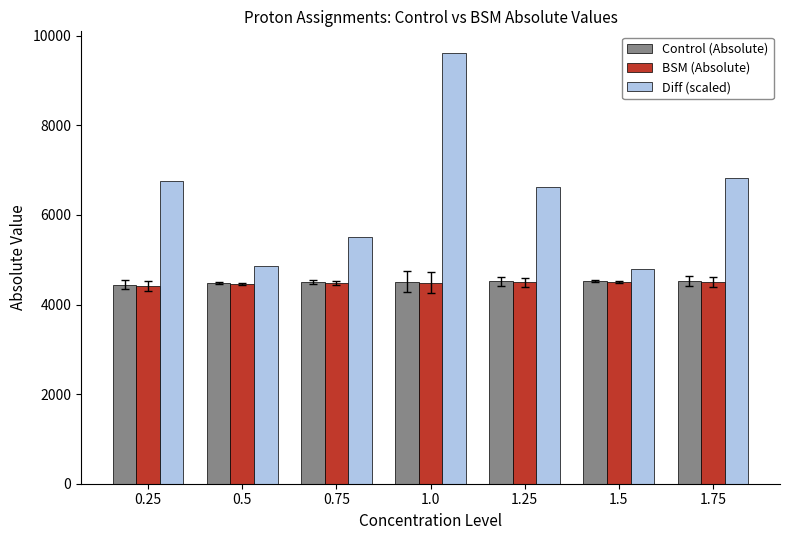

The value of Control (Absolute) at 0.75 is 4497.9. True or false?

True